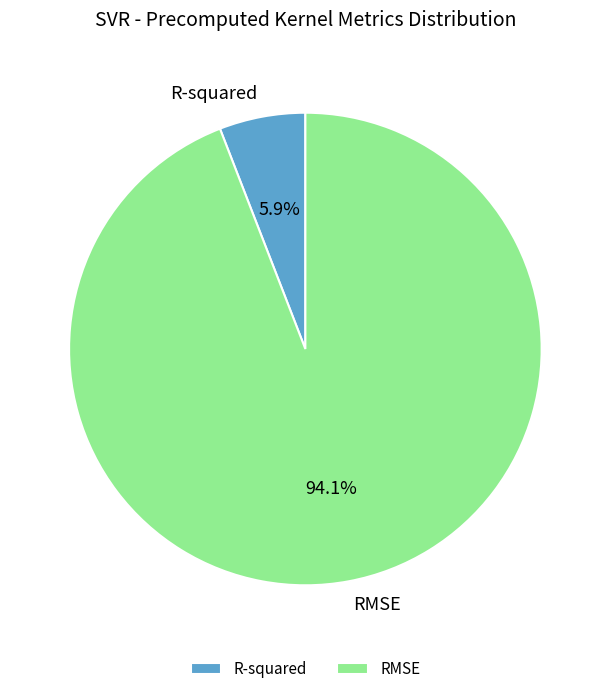

What is the majority slice?

RMSE